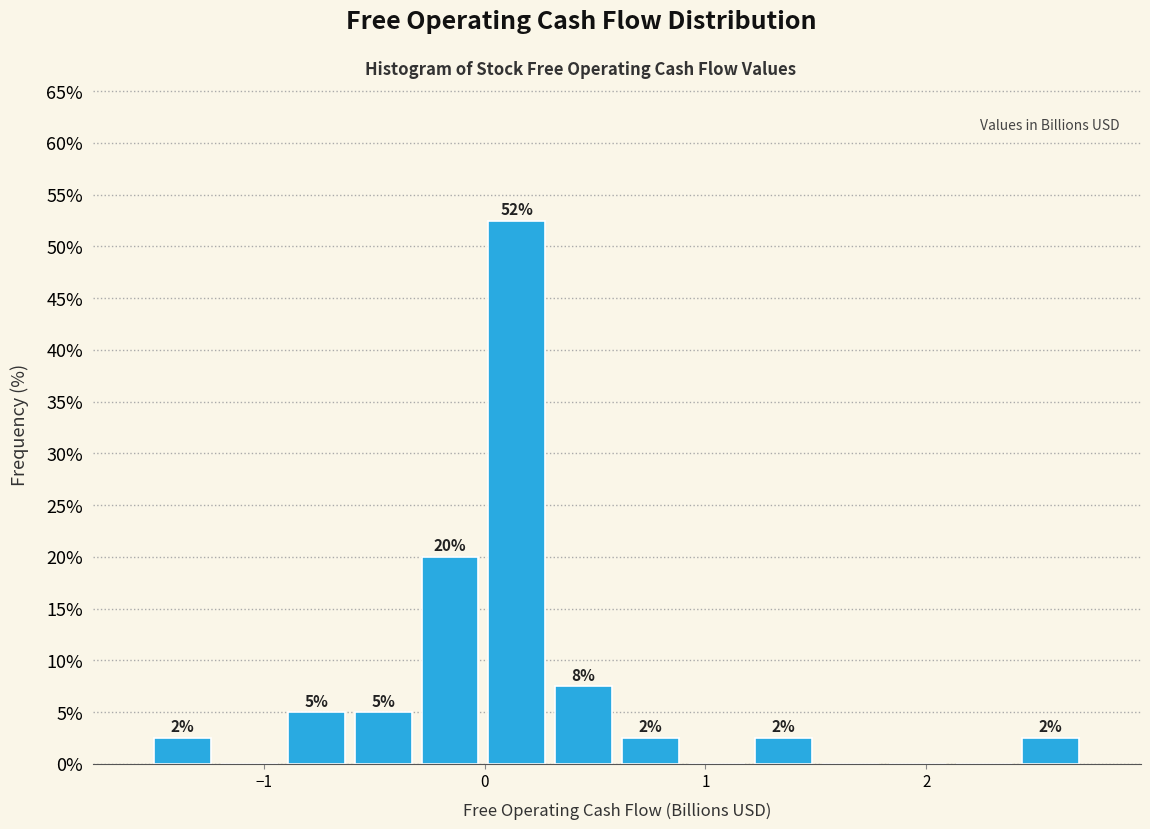

Around what value on the x-axis is the tallest bar? Give the approximate position of its centre, as read against the axis.

0.1